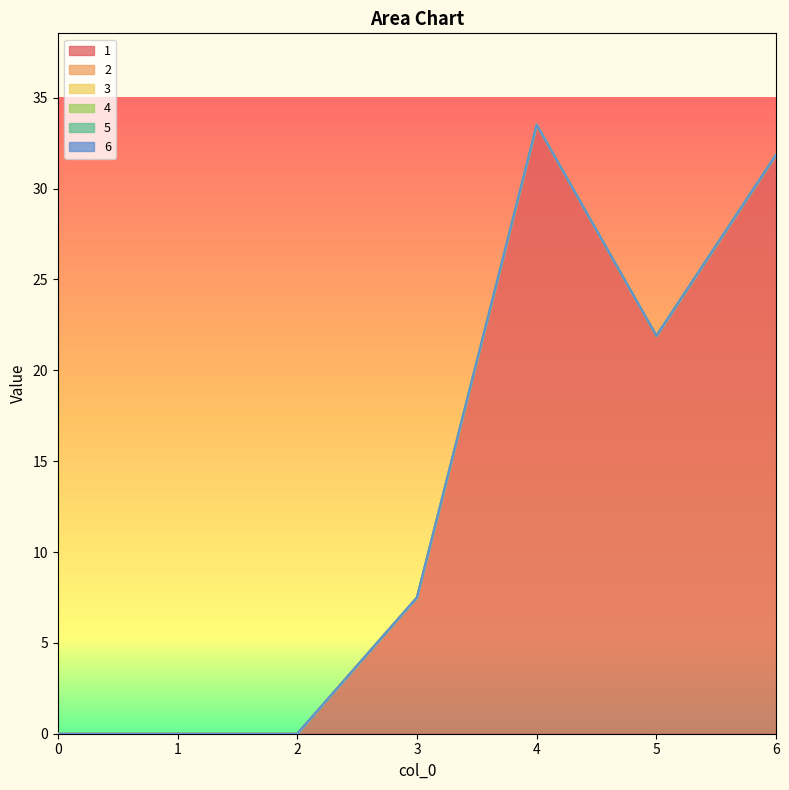

True or false: 5 has a value of 0.0 at 3.

True